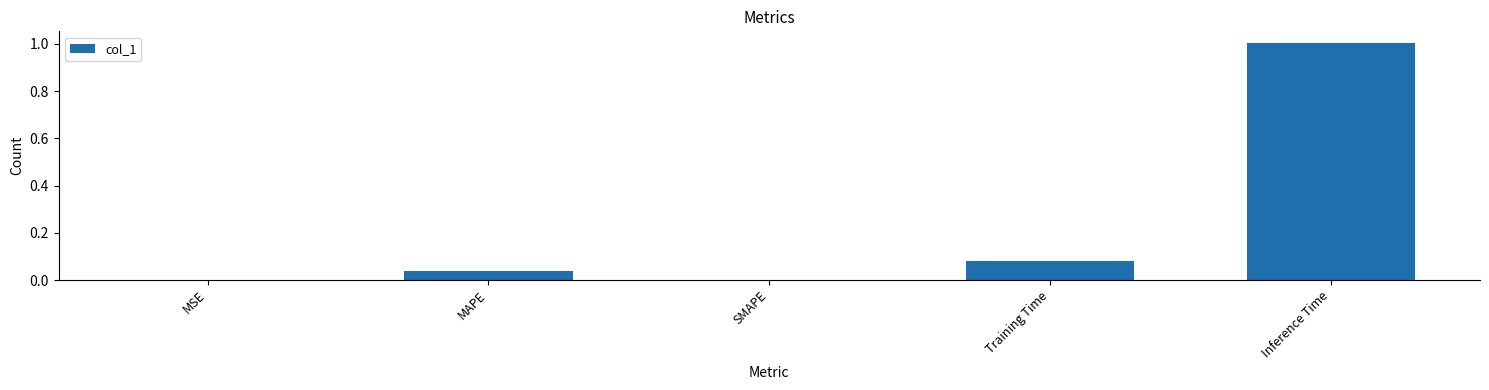

What is the change in value from Training Time to Inference Time?

+0.9